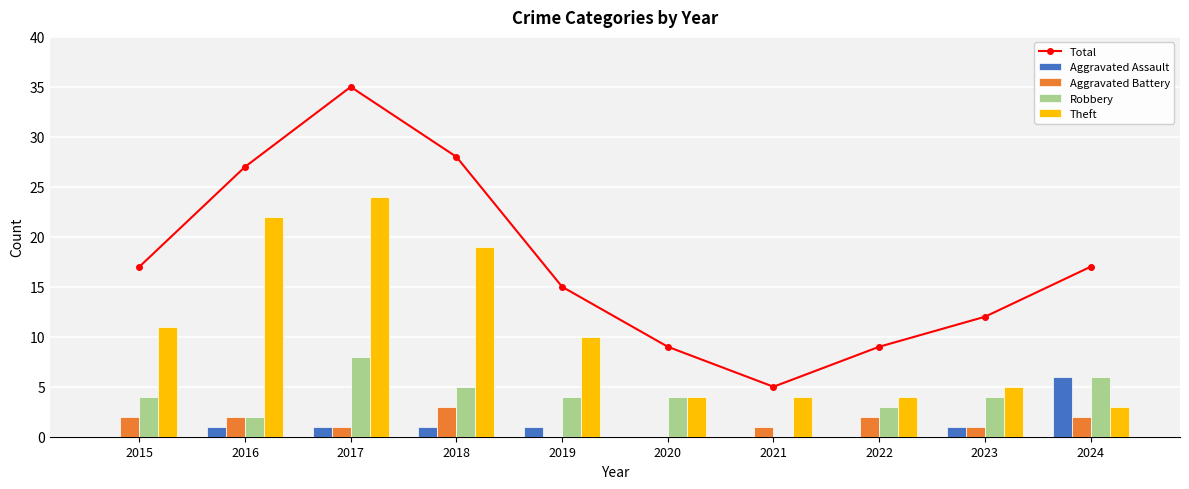

Which series has the largest total across all categories?

Total